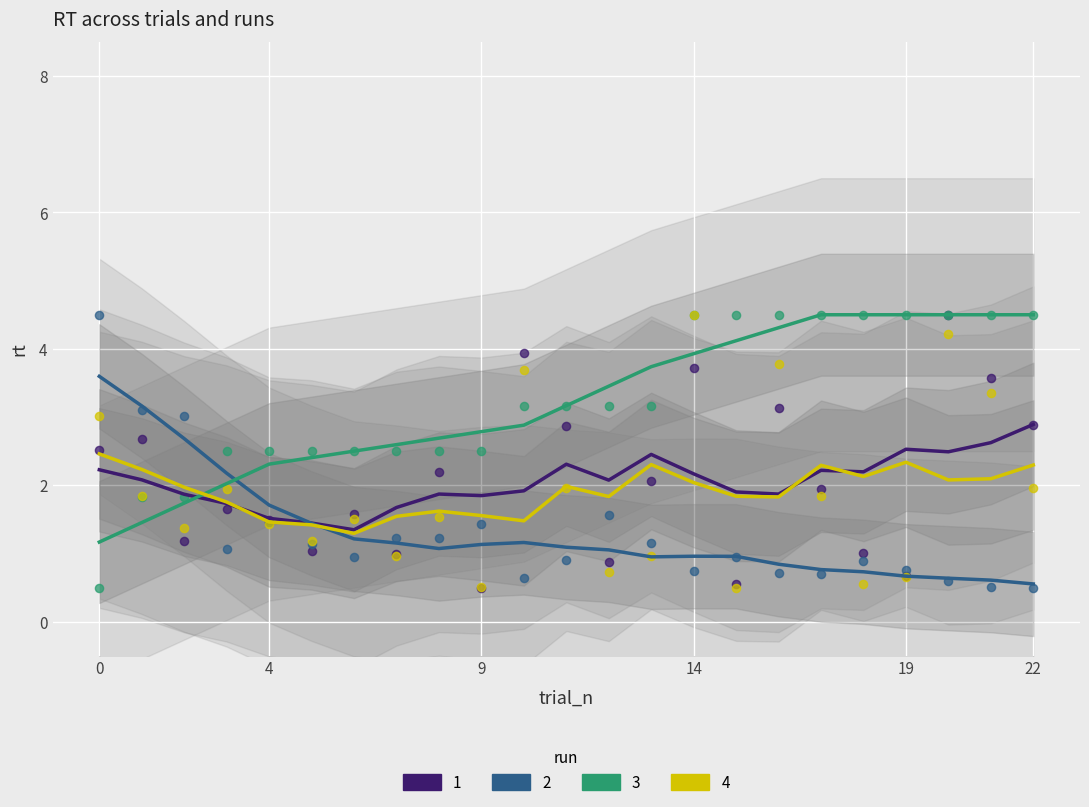

Which series contains the lowest Y value?

run 2